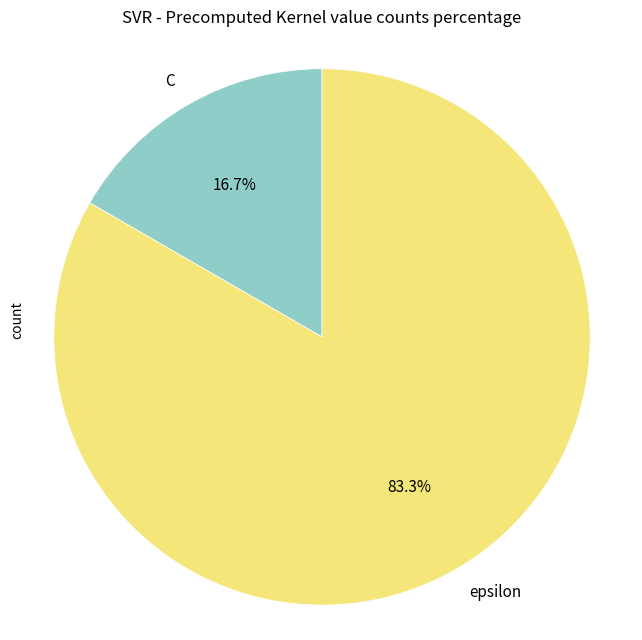

How many slices are in this pie chart?

2